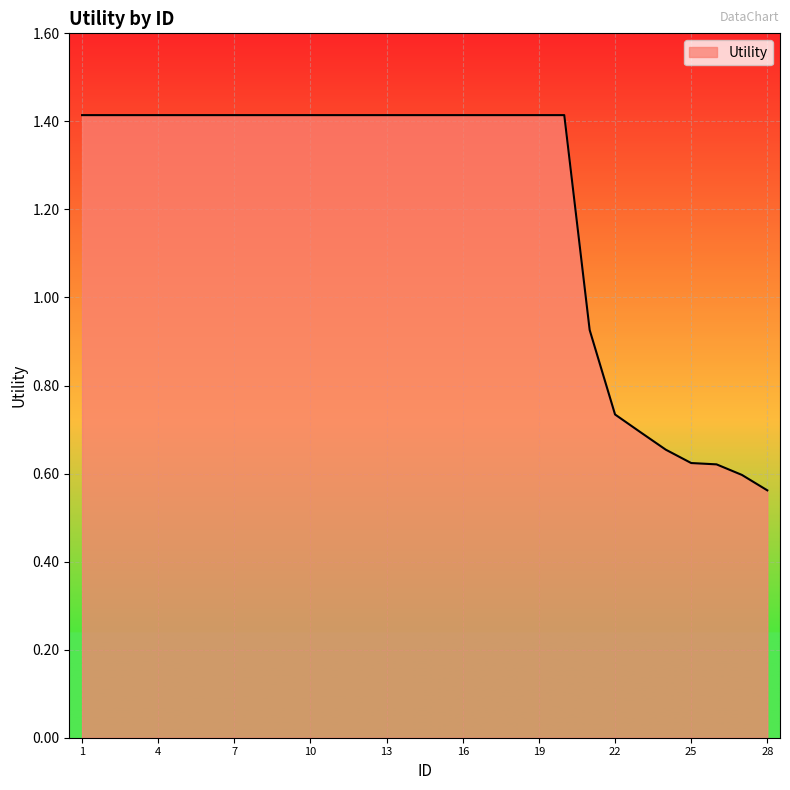

How many lines are shown in the chart?

1